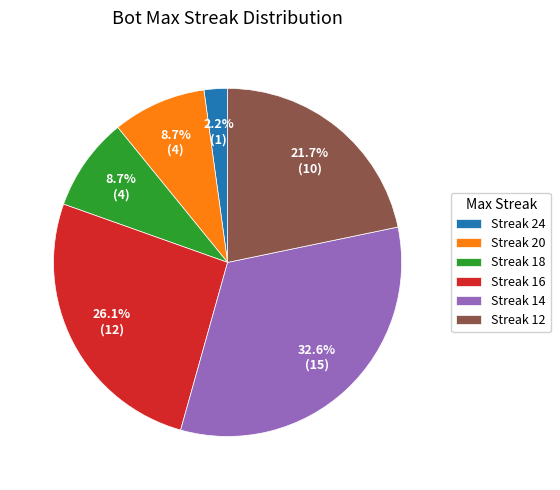

Which has a higher value, Streak 18 or Streak 24?

Streak 18